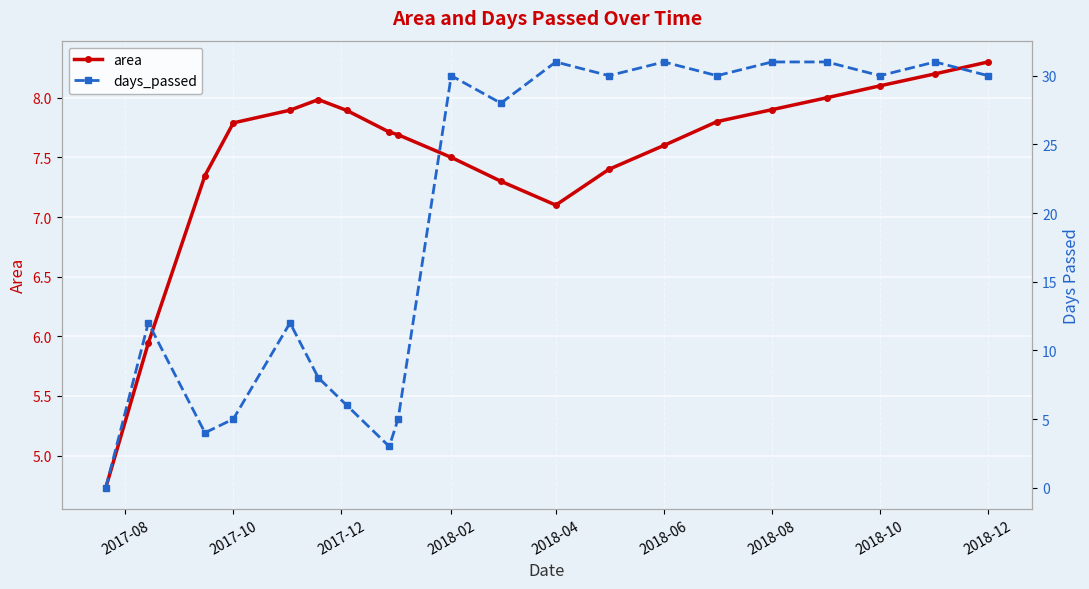

True or false: area has a value of 10.0 at 2018-04.

False